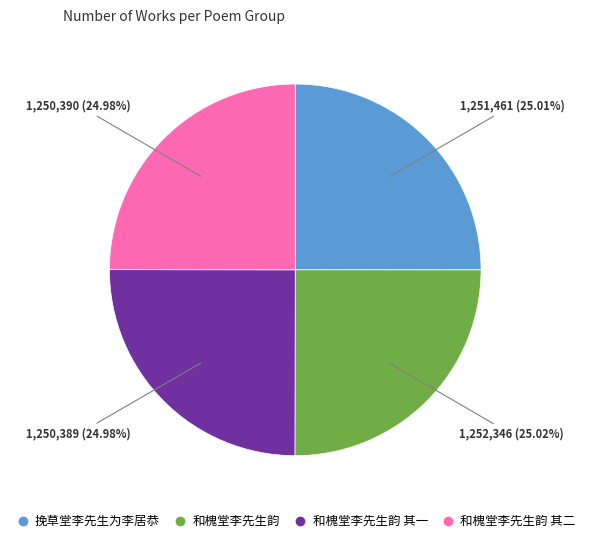

Is there any slice that represents more than half of the pie?

No